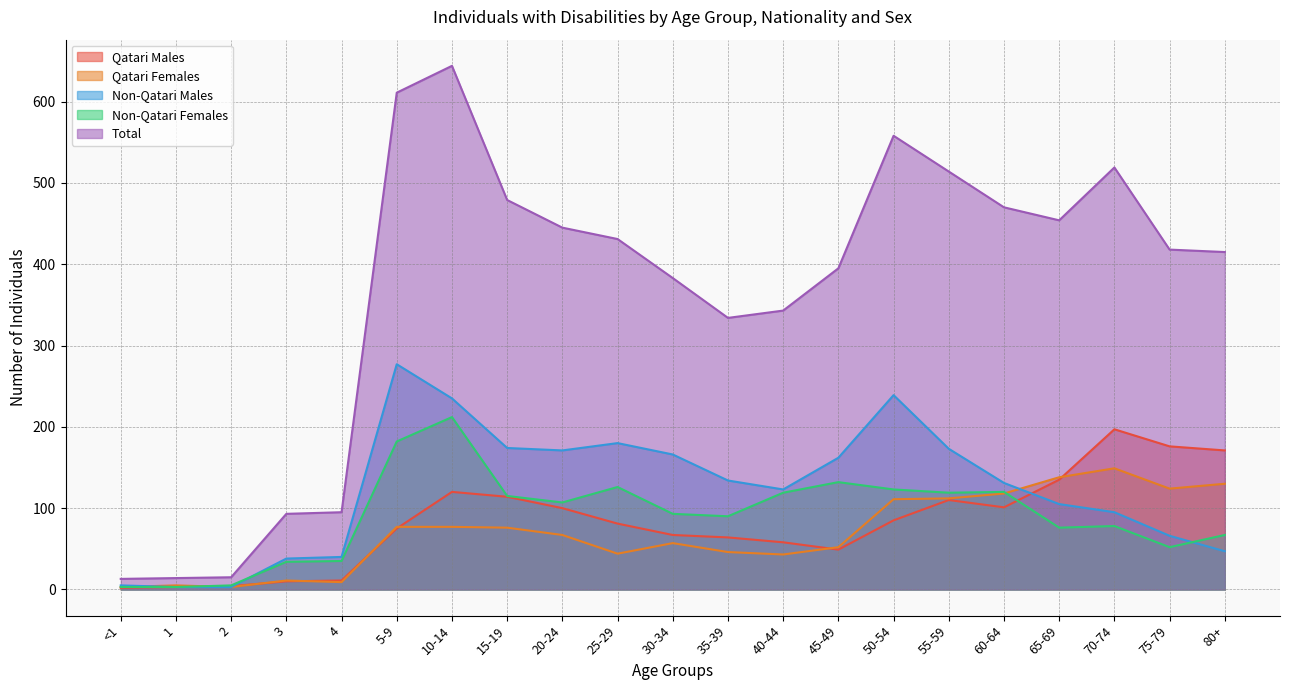

What is the sum of all Total values?

7643